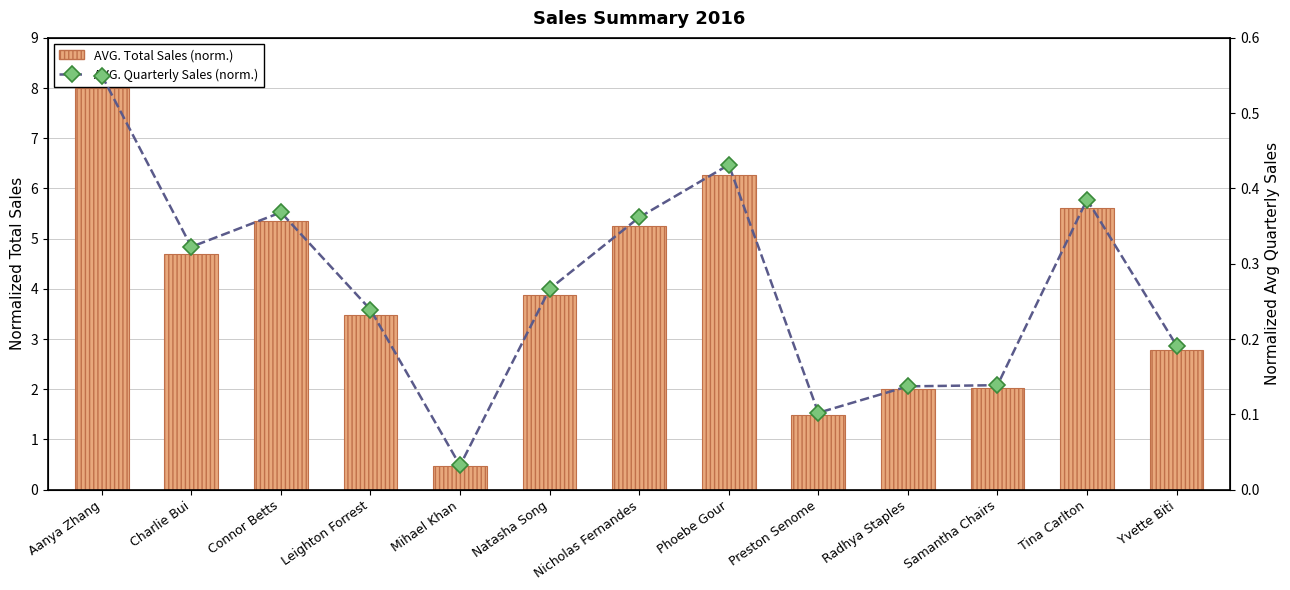

Reading left to right, list all the values displayed in this chart.

AVG. Total Sales (norm.): 8.0	4.7	5.4	3.5	0.5	3.9	5.3	6.3	1.5	2.0	2.0	5.6	2.8
AVG. Quarterly Sales (norm.): 0.6	0.3	0.4	0.2	0.0	0.3	0.4	0.4	0.1	0.1	0.1	0.4	0.2